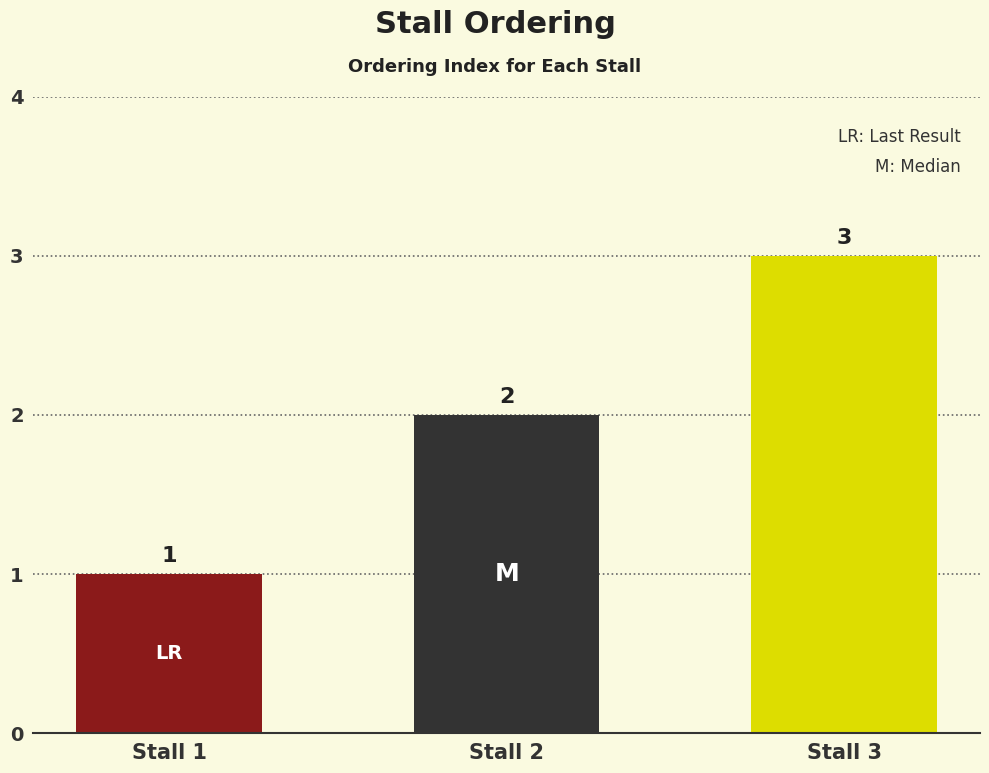

List the labels in order of value, largest first.

Stall 3, Stall 2, Stall 1